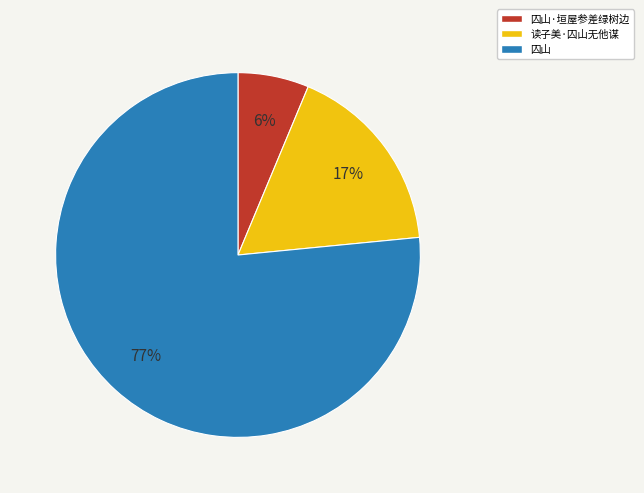

To the nearest percent, what is the average slice percentage?

33%